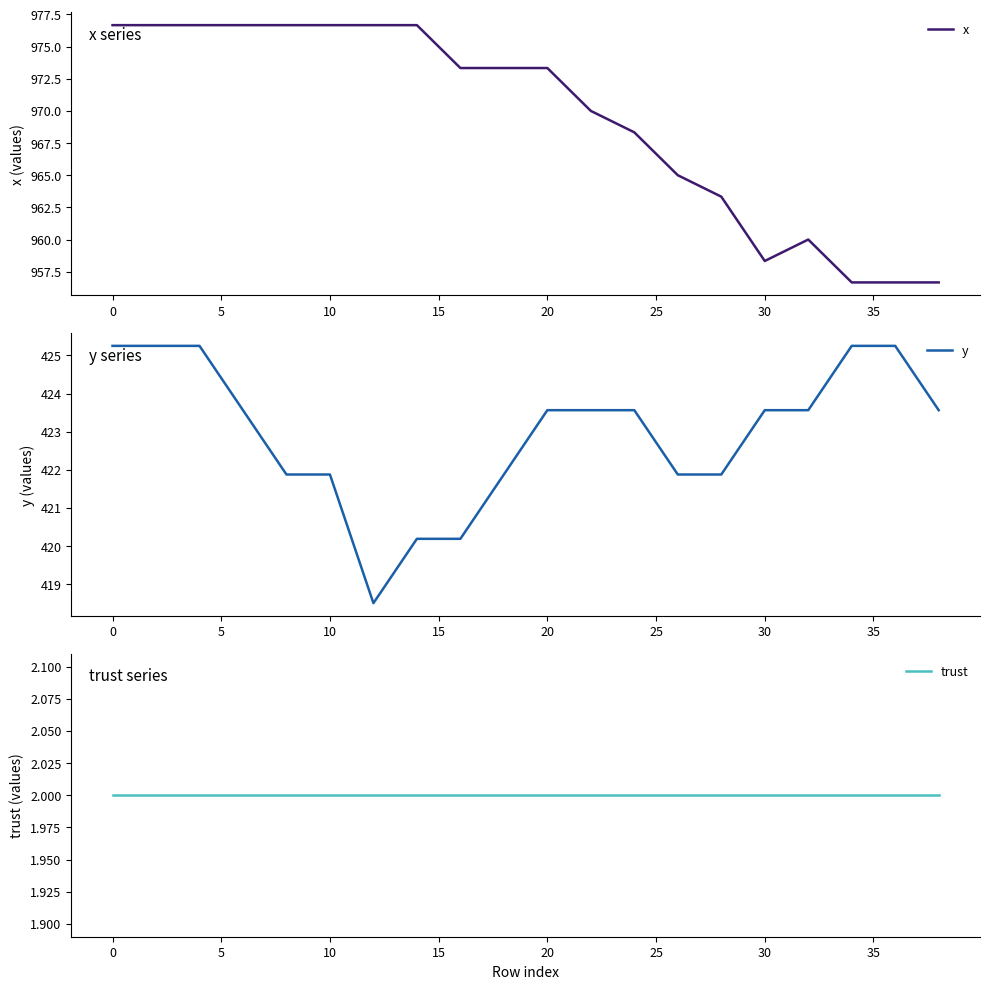

Is it true that x equals 973.3 at 20?

True